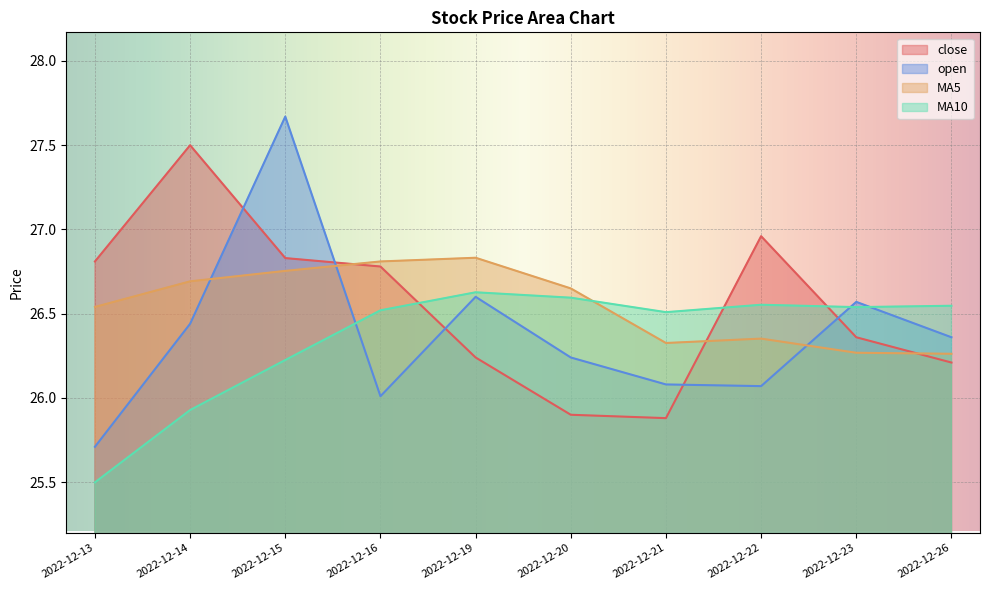

Reading left to right, extract all data points from this chart.

close: 26.8	27.5	26.8	26.8	26.2	25.9	25.9	27.0	26.4	26.2
open: 25.7	26.4	27.7	26.0	26.6	26.2	26.1	26.1	26.6	26.4
MA5: 26.5	26.7	26.8	26.8	26.8	26.6	26.3	26.4	26.3	26.3
MA10: 25.5	25.9	26.2	26.5	26.6	26.6	26.5	26.6	26.5	26.5